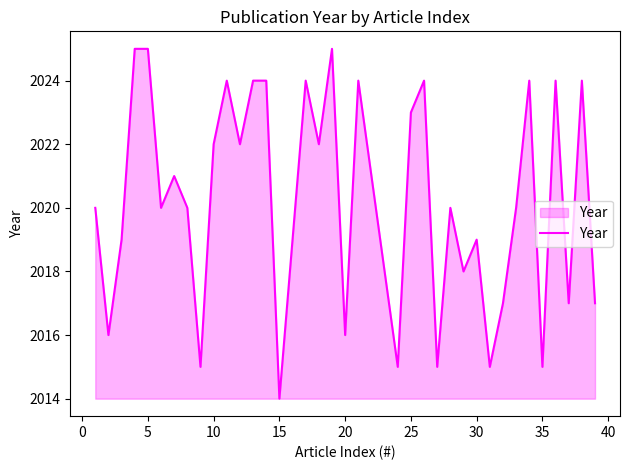

How many series are shown in this chart?

1